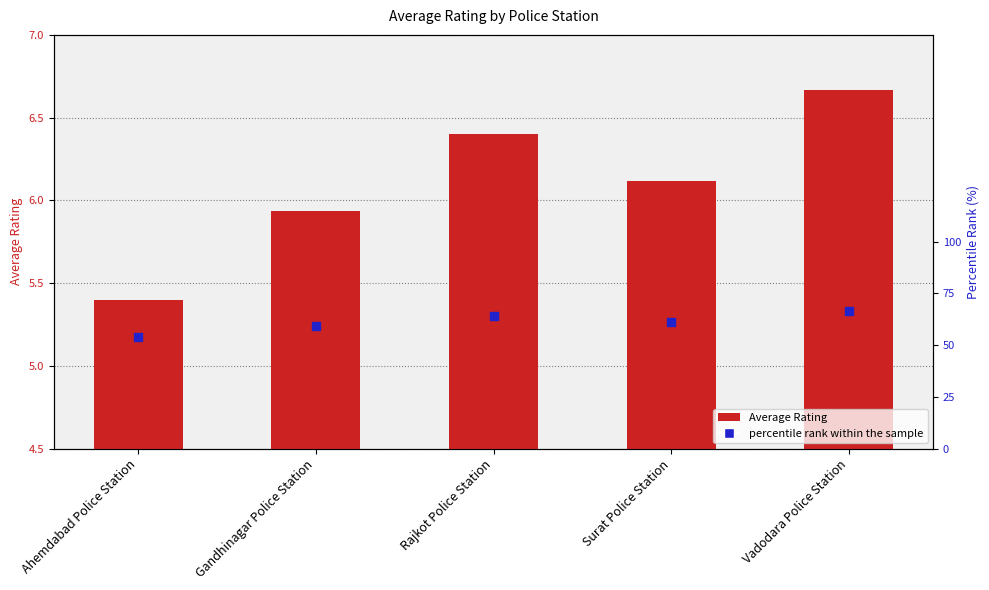

At how many categories does at least one series exceed 38?

5